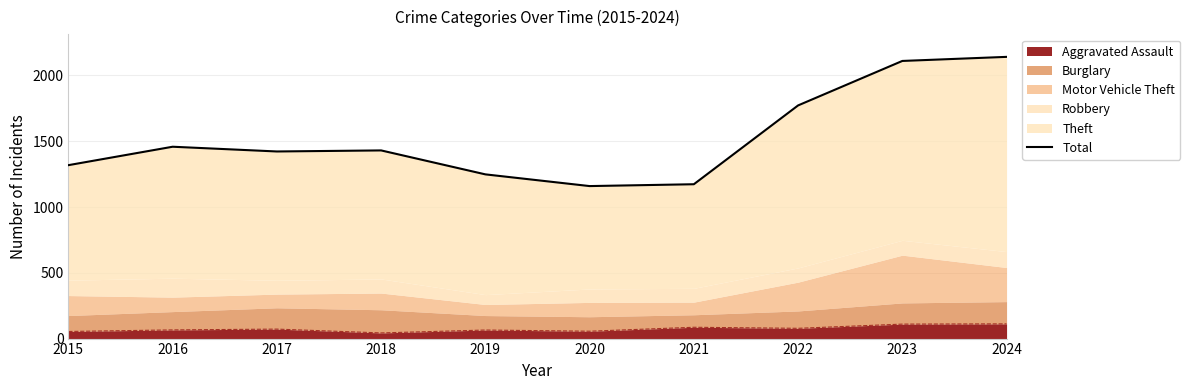

What is the value of the 7th point from the left?

1173